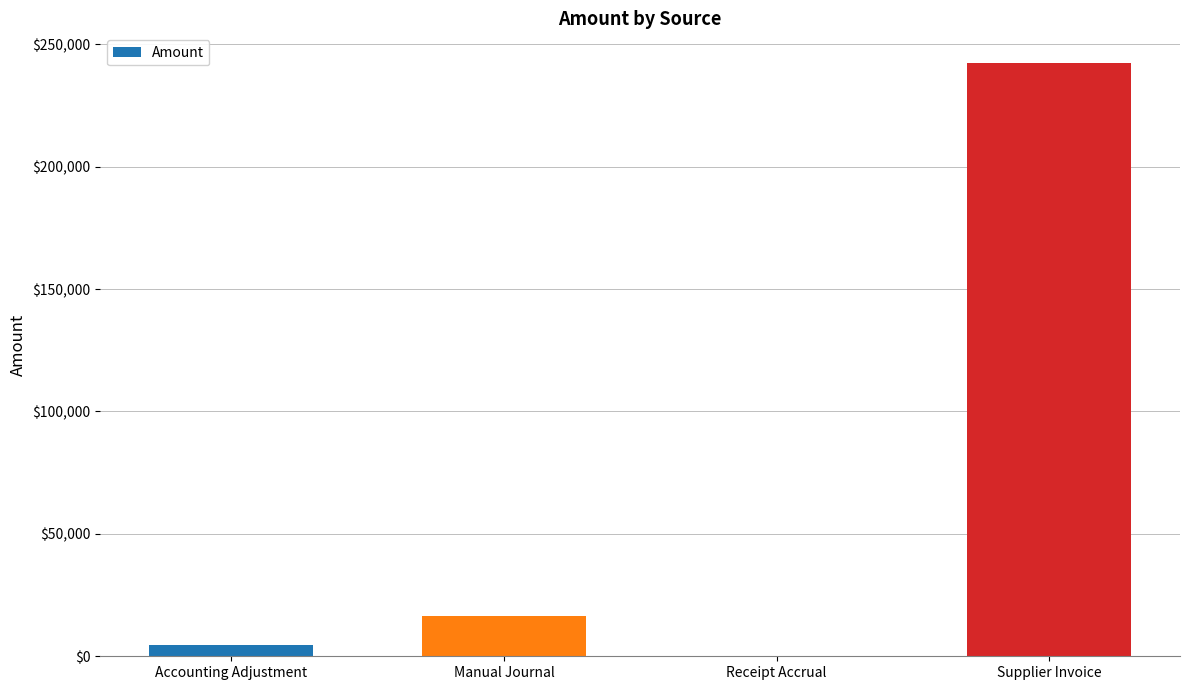

What is the approximate value at Supplier Invoice?

242368.3